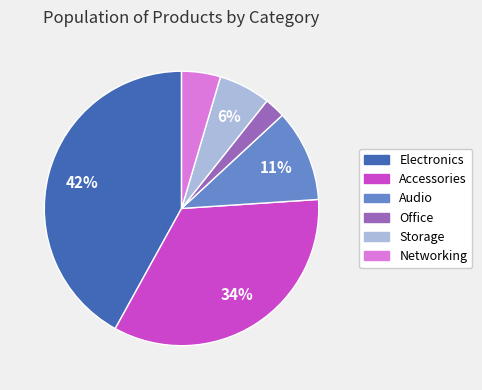

How many slices are in this pie chart?

6